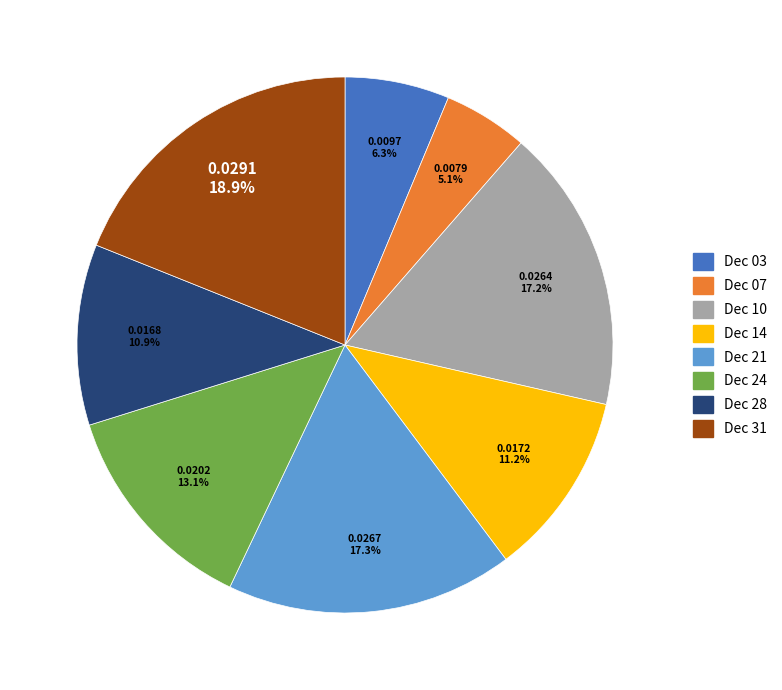

Is there any slice that represents more than half of the pie?

No